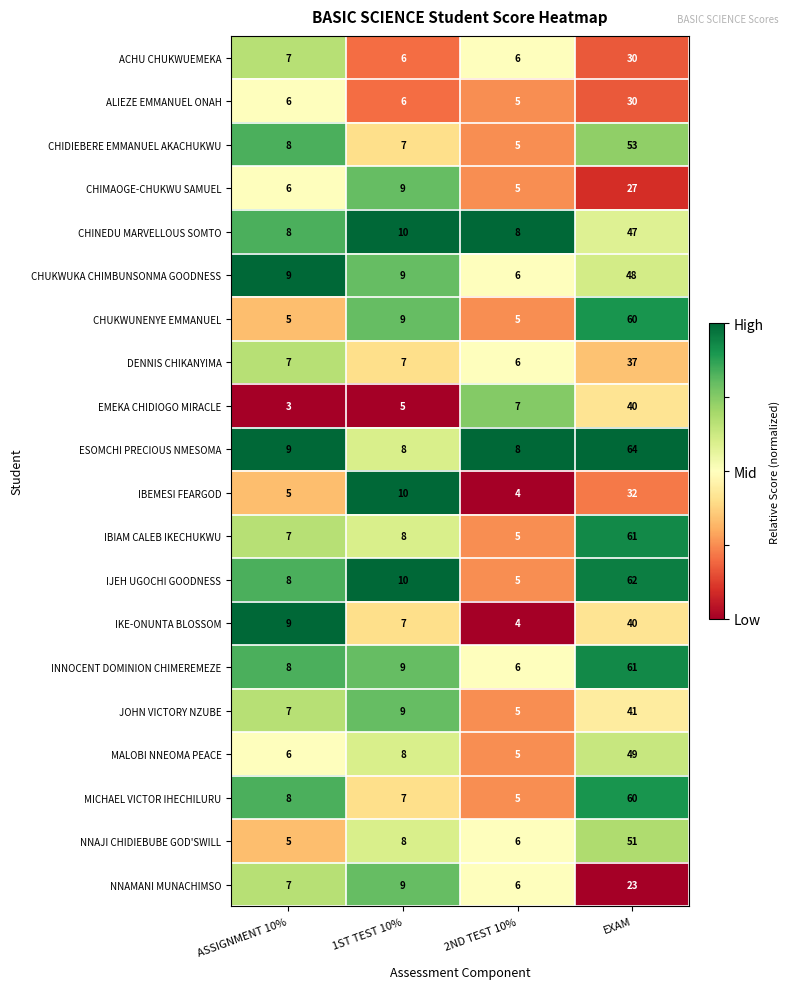

The value of CHIDIEBERE EMMANUEL AKACHUKWU at 2ND TEST 10% is 3. True or false?

False